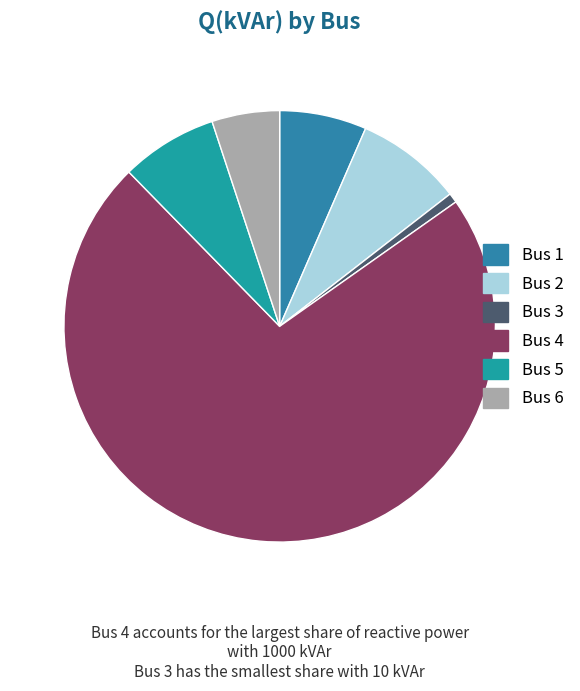

Is it true that Bus 5 is 7% of the pie?

True